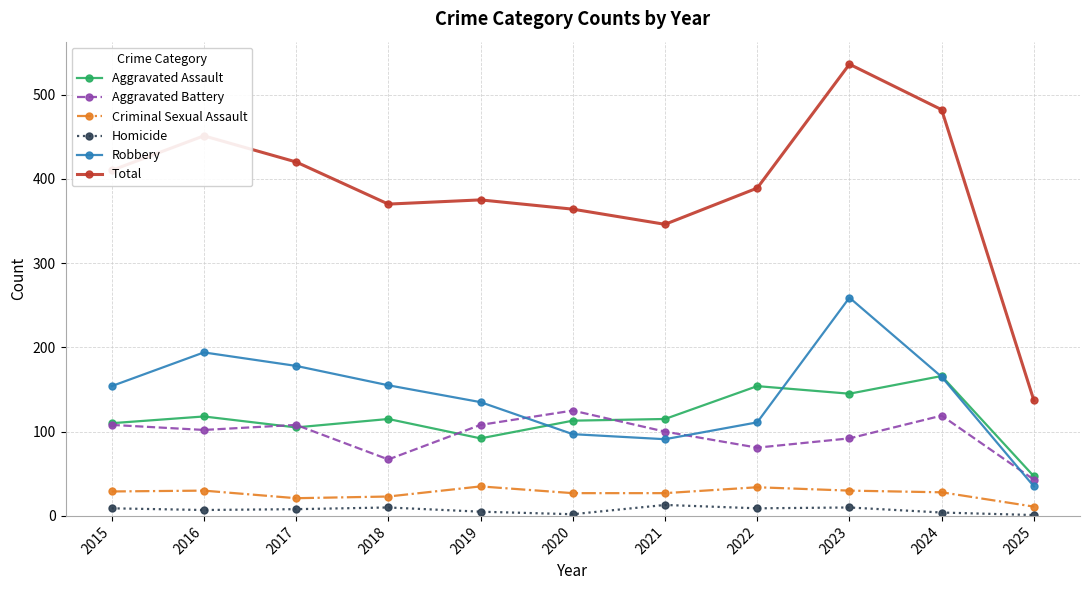

What is the approximate value of Criminal Sexual Assault at 2025?

11